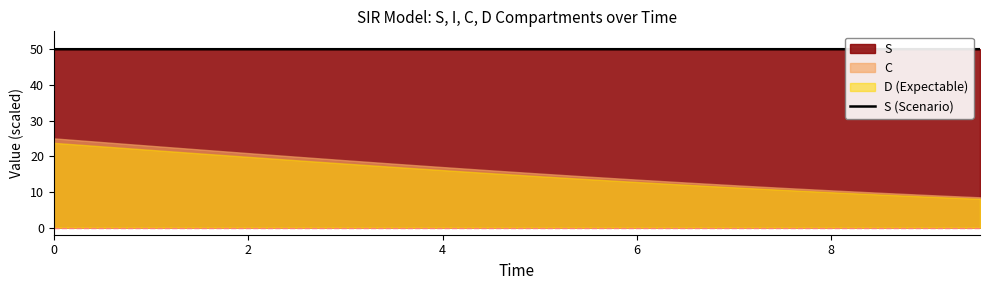

Reading left to right, transcribe all the data shown in this chart.

50.0	50.0	50.0	50.0	50.0	50.0	50.0	50.0	50.0	50.0	50.0	50.0	50.0	50.0	50.0	50.0	50.0	50.0	50.0	50.0